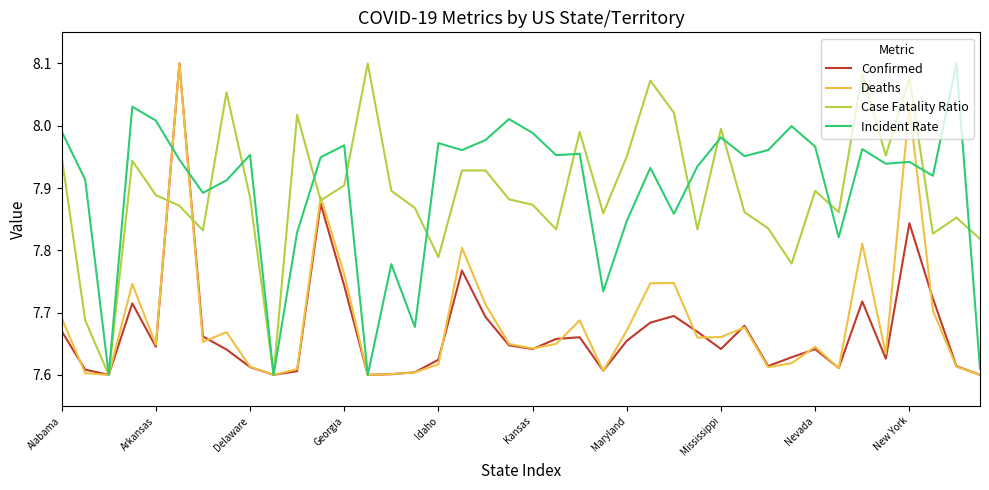

Count the number of data series in this chart.

4